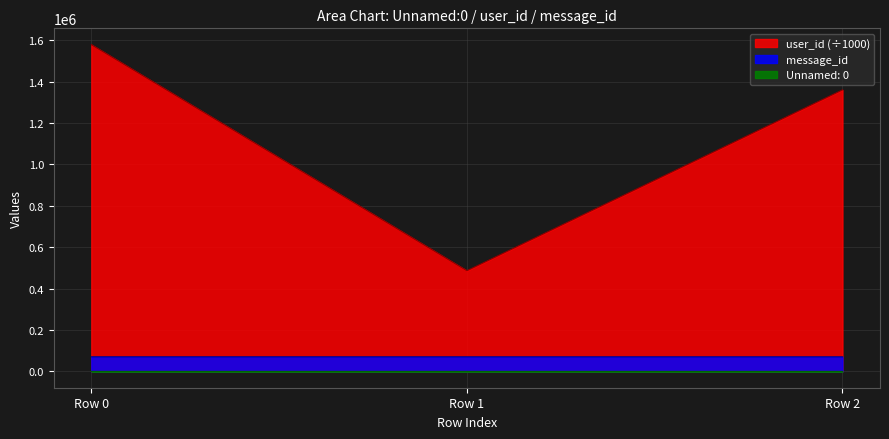

What is the value of the Unnamed: 0 point at the 1st from the left?

8.0